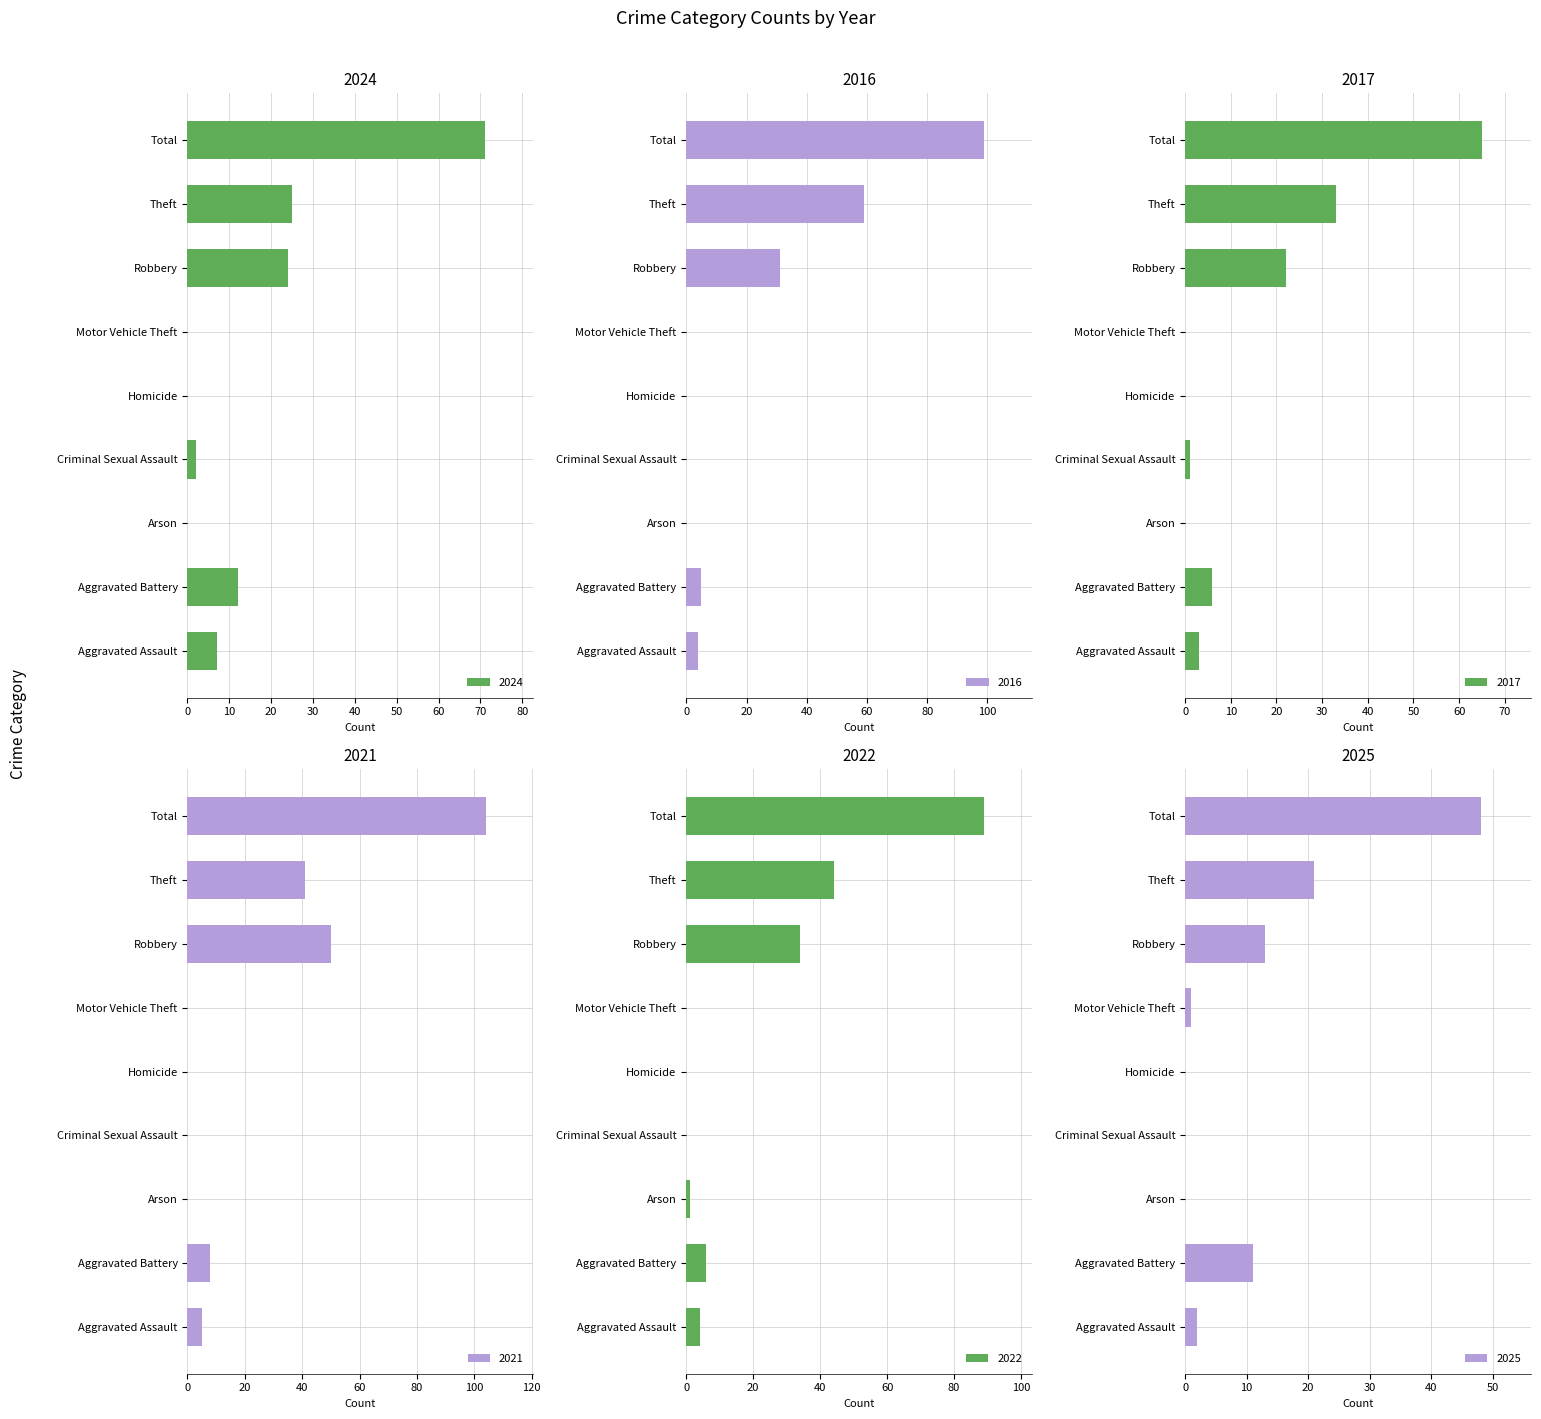

Count the number of data series in this chart.

6